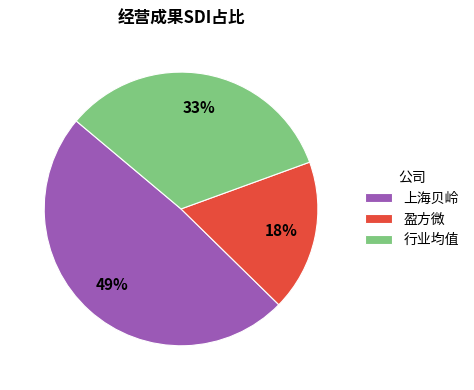

To the nearest percent, what is the difference between the largest and smallest slice percentages?

31%